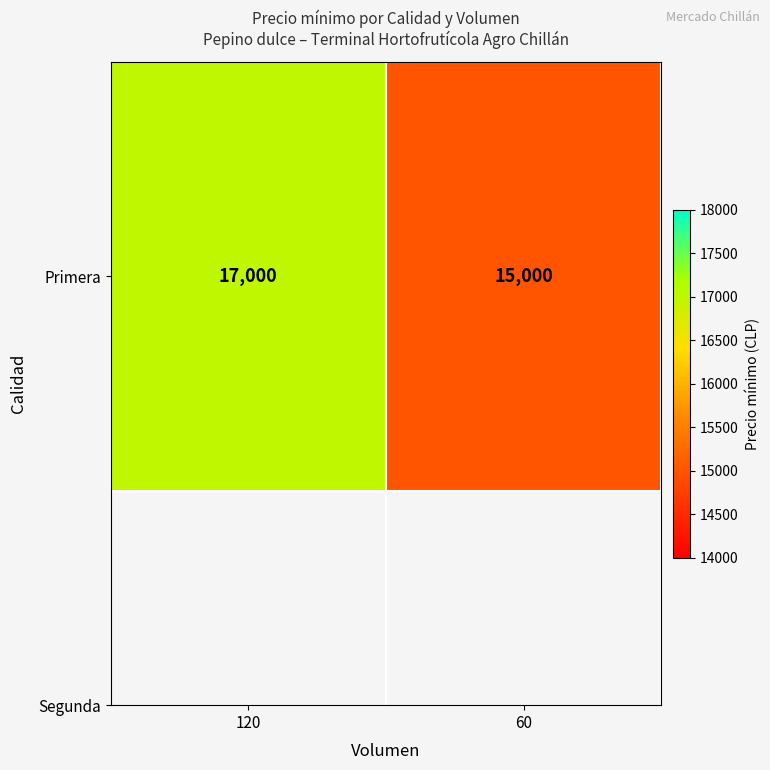

Is it true that the value at 120 is 17000?

True